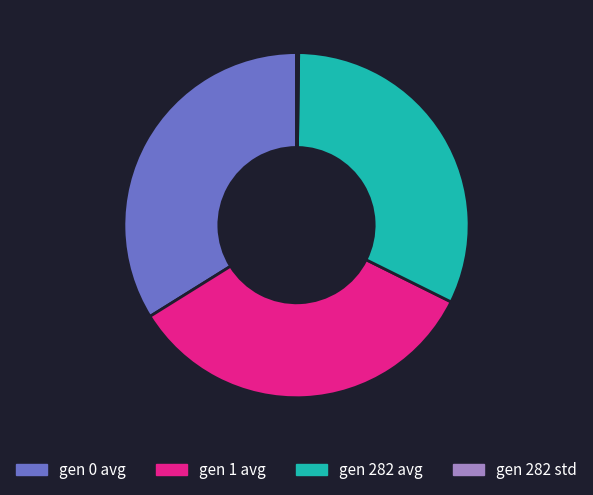

Is it true that gen 282 avg is 19% of the pie?

False